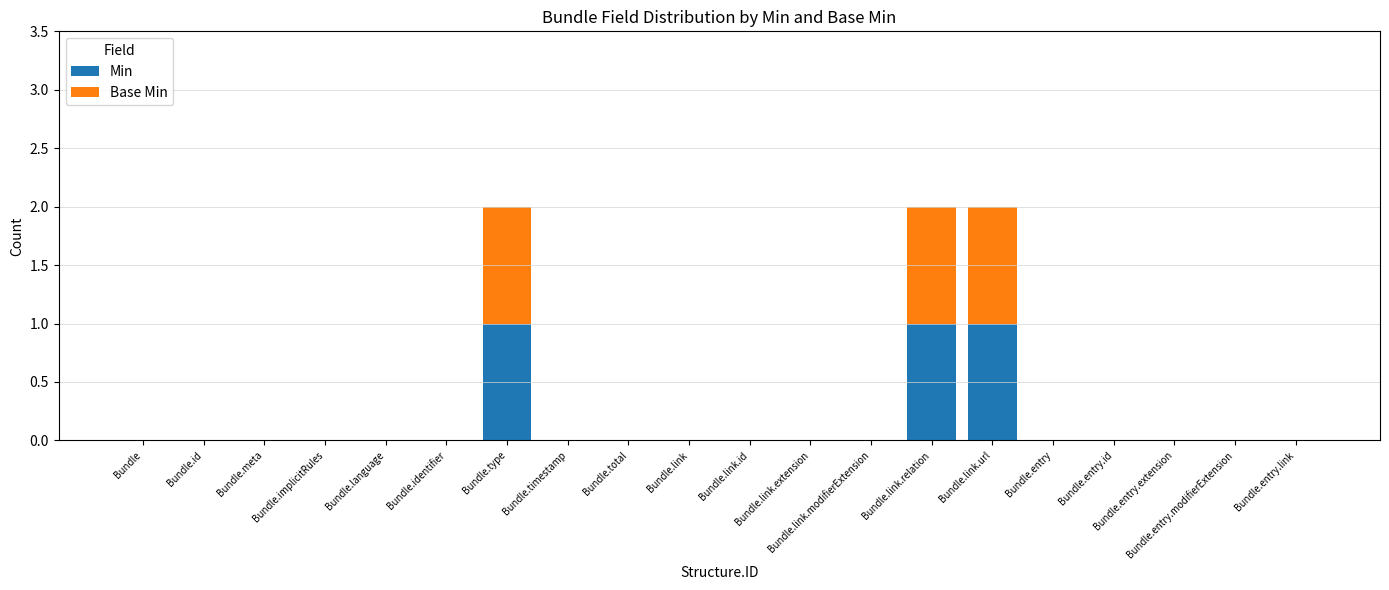

How many data points does each series have?

20